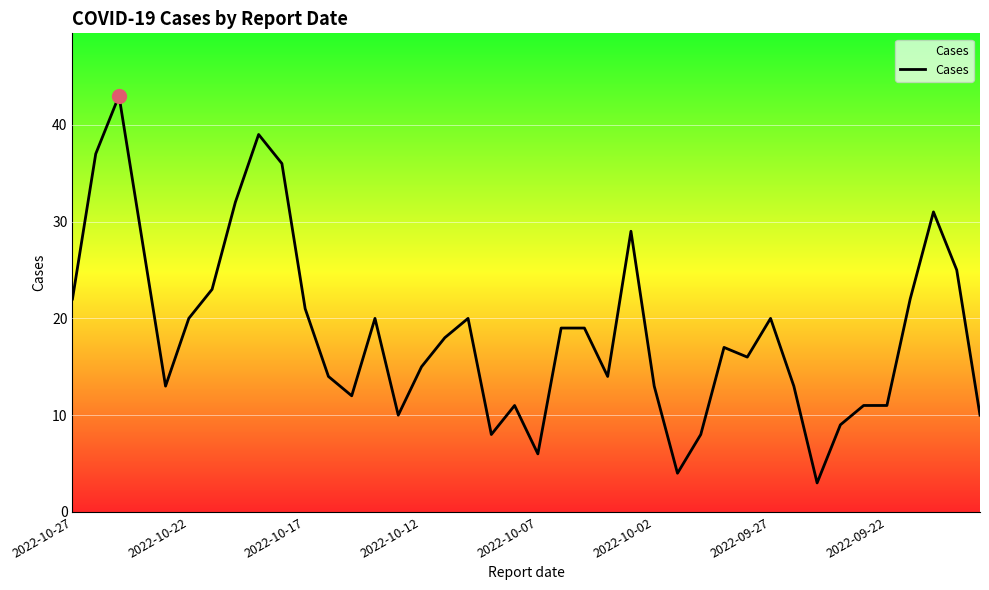

Does the chart display data point markers on the line(s)?

No